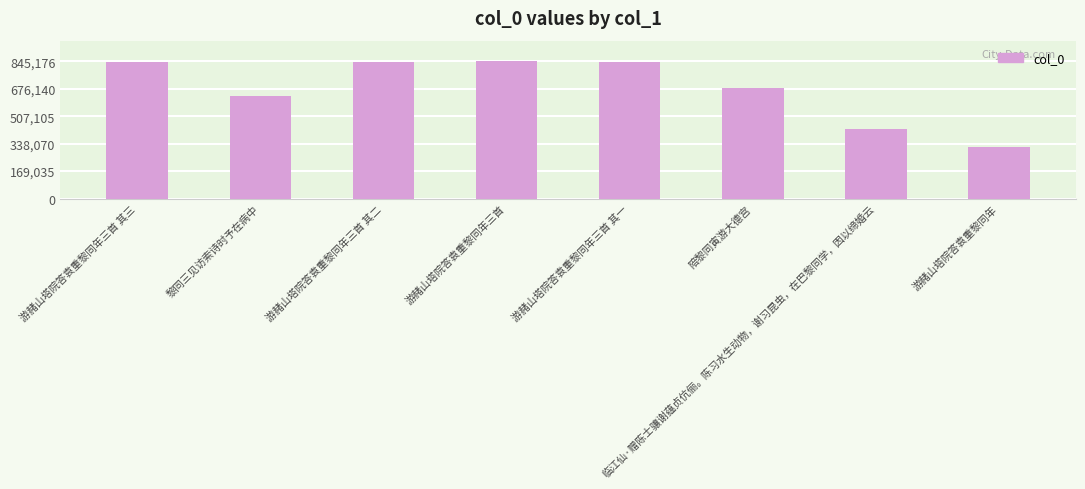

Does the chart contain any negative values?

No